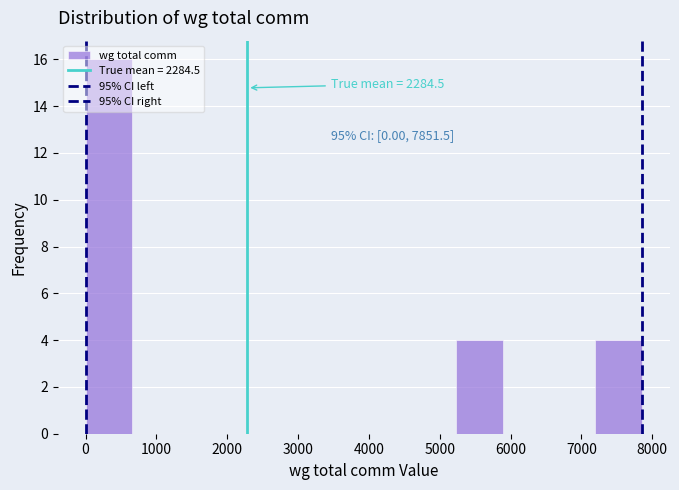

Over which range of the x-axis is the bar tallest?

0 to 700